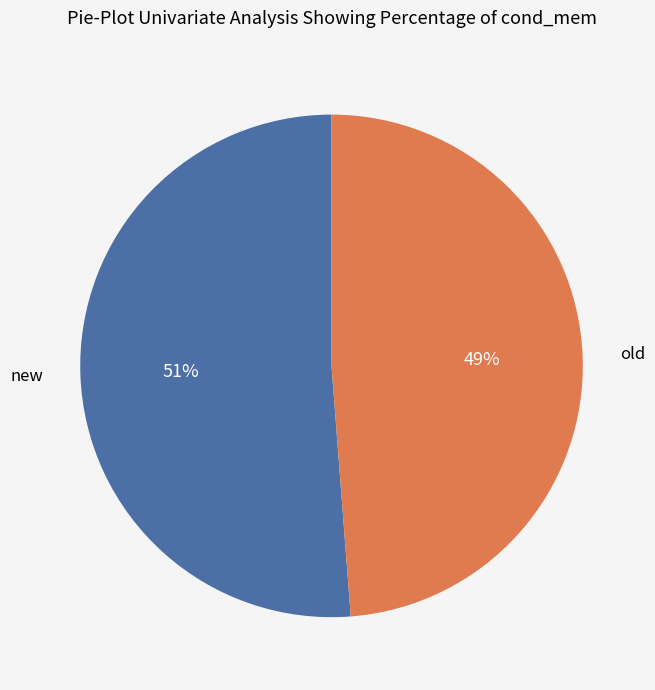

Is there a majority slice in this chart?

Yes